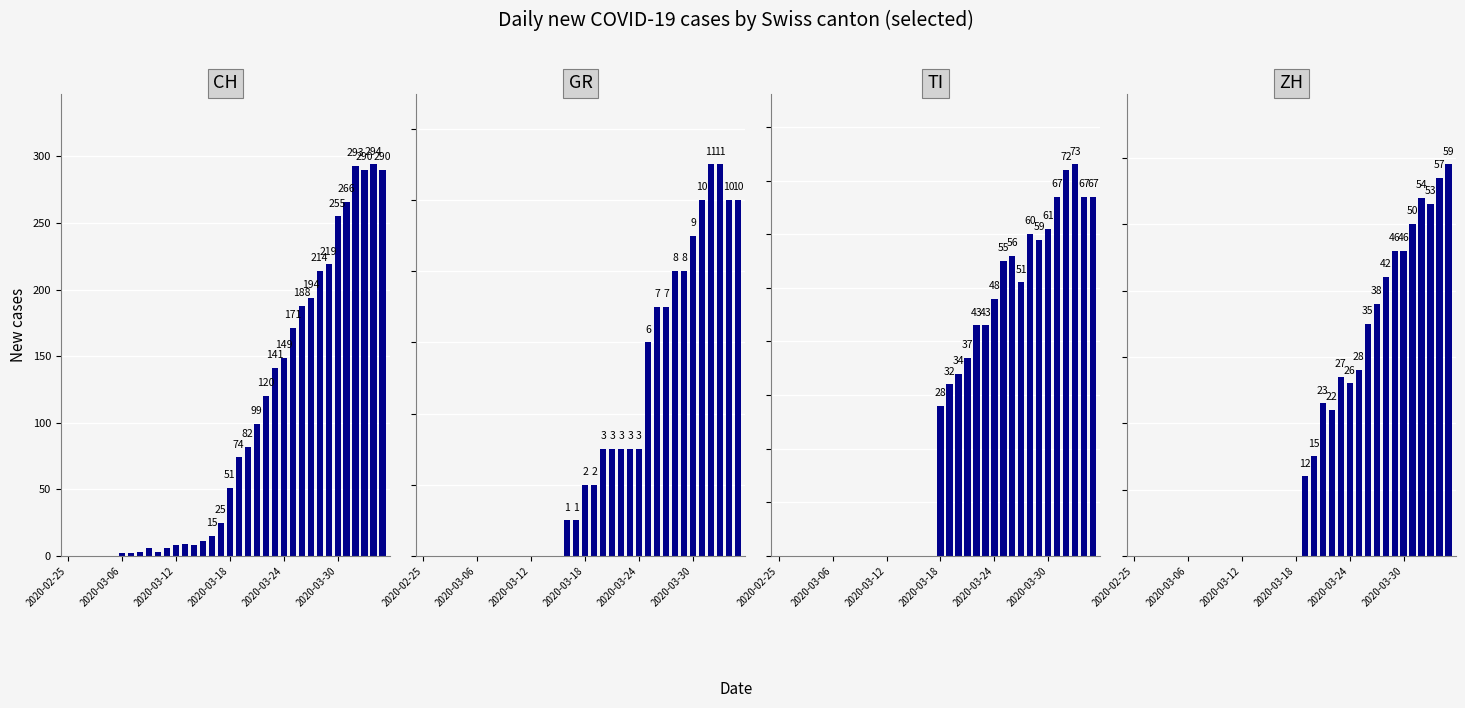

What is the total value across all series at 2020-03-06?

2